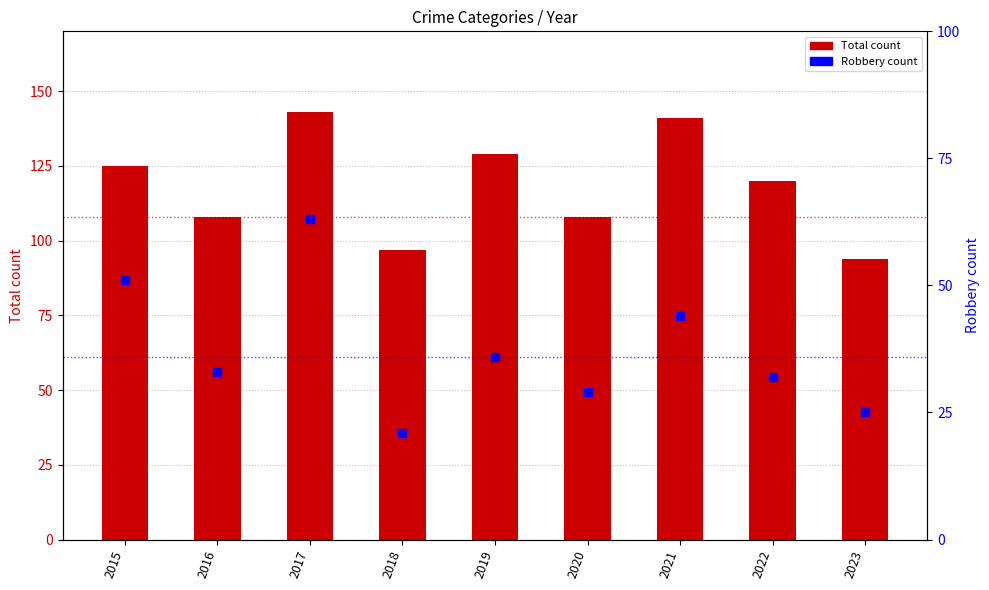

Which series reaches the minimum Y coordinate?

Robbery